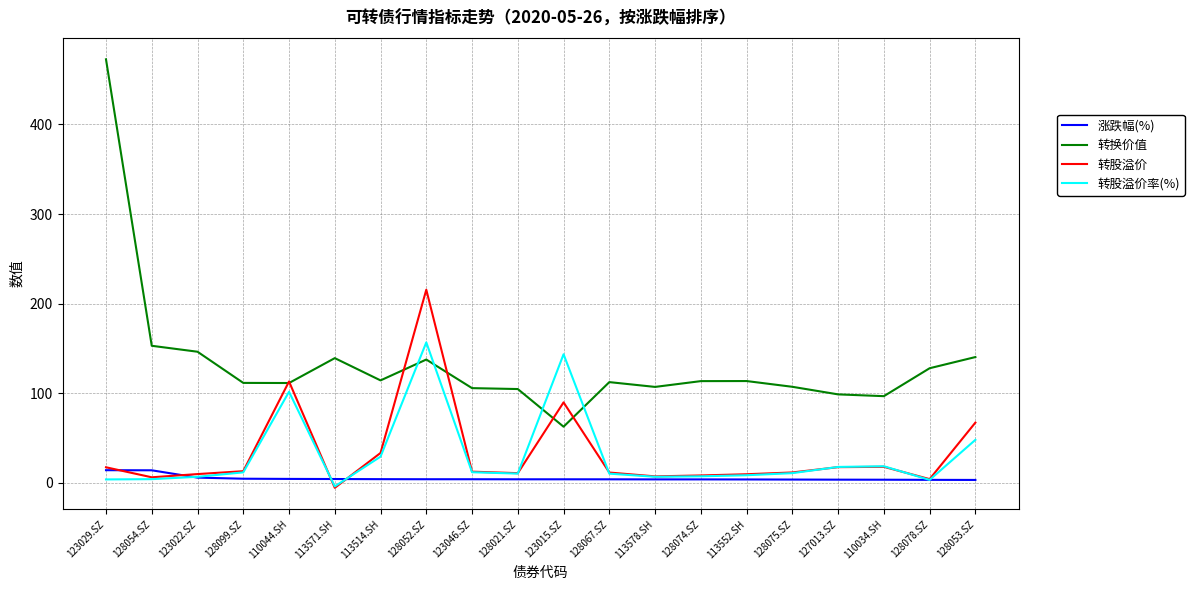

Is it true that 涨跌幅(%) equals 4.4 at 128099.SZ?

True